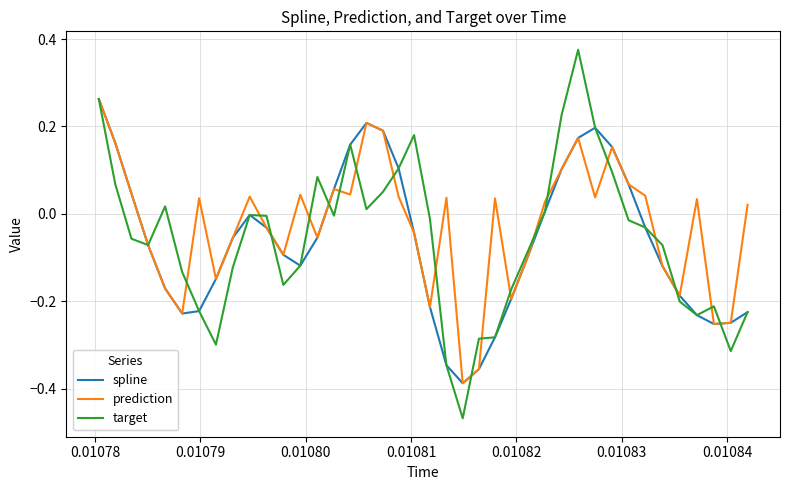

Does the chart display data point markers on the line(s)?

No